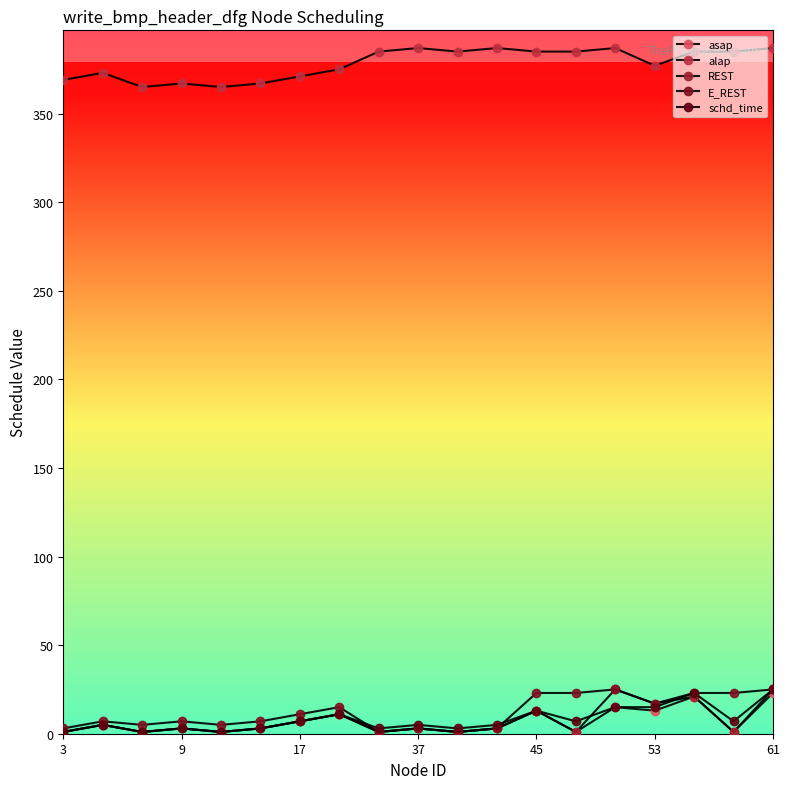

Which series has the largest range (max minus min)?

REST